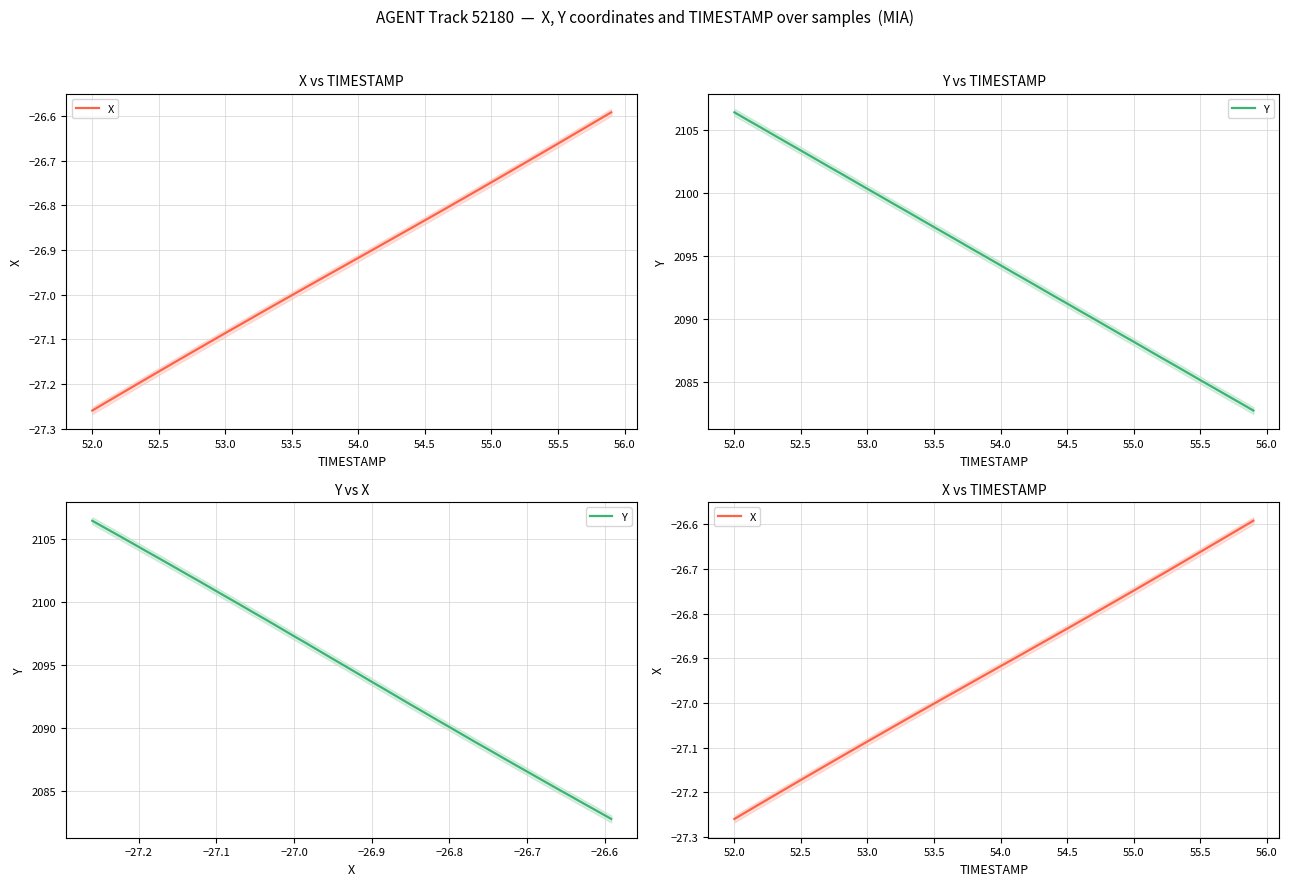

Is it true that Y equals 681.6 at 28?

False